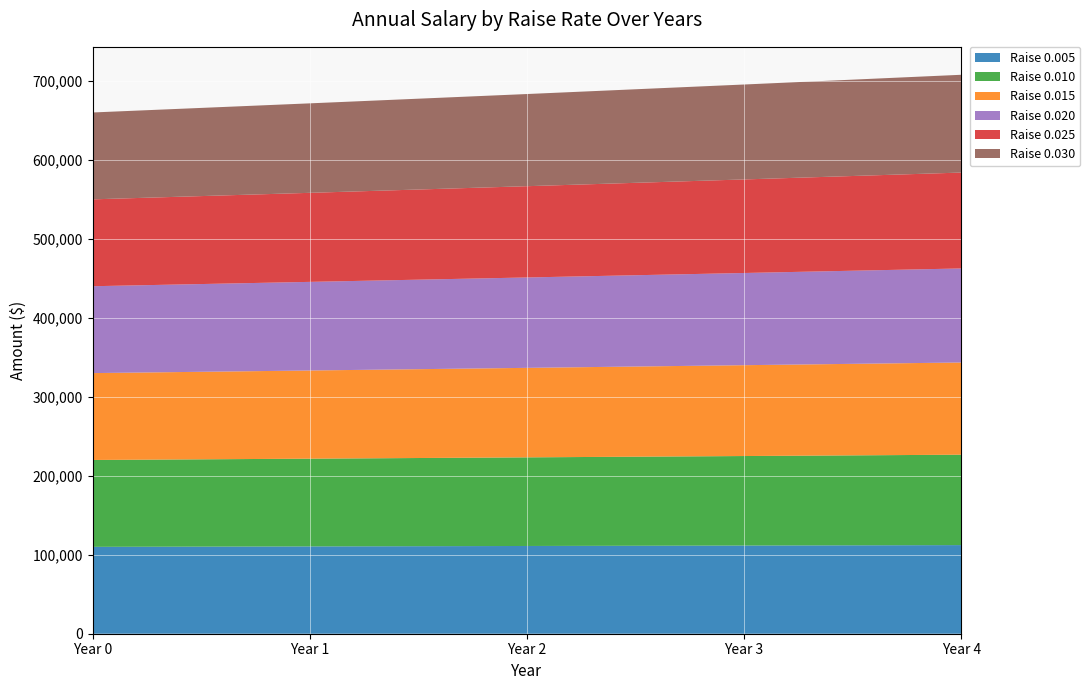

Reading right to left, list all the values displayed in this chart.

0.005: 4=112216.6	3=111658.3	2=111102.7	1=110550.0	0=110000.0
0.010: 4=114466.4	3=113333.1	2=112211.0	1=111100.0	0=110000.0
0.015: 4=116750.0	3=115024.6	2=113324.7	1=111650.0	0=110000.0
0.020: 4=119067.5	3=116732.9	2=114444.0	1=112200.0	0=110000.0
0.025: 4=121419.4	3=118458.0	2=115568.8	1=112750.0	0=110000.0
0.030: 4=123806.0	3=120200.0	2=116699.0	1=113300.0	0=110000.0